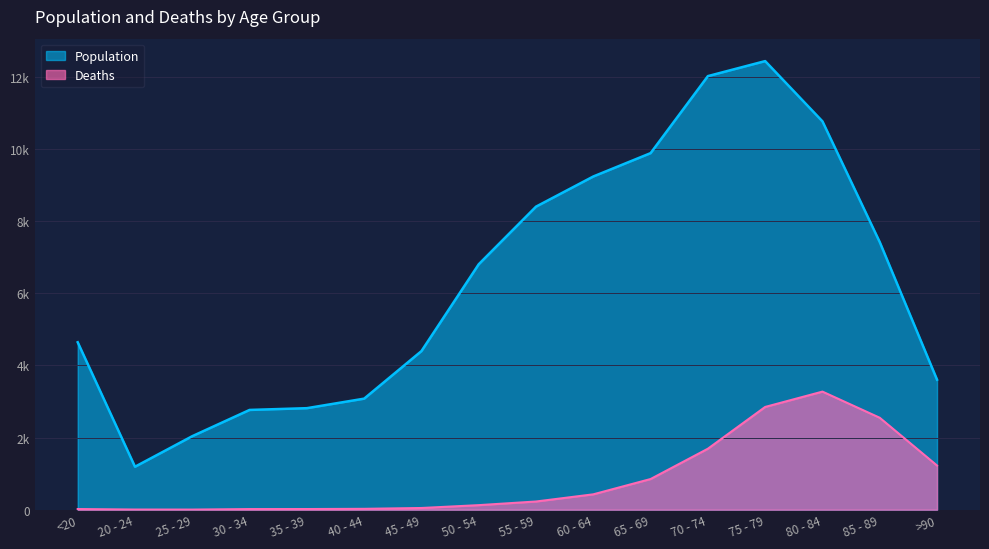

Where is the first local maximum for Population?

75 - 79